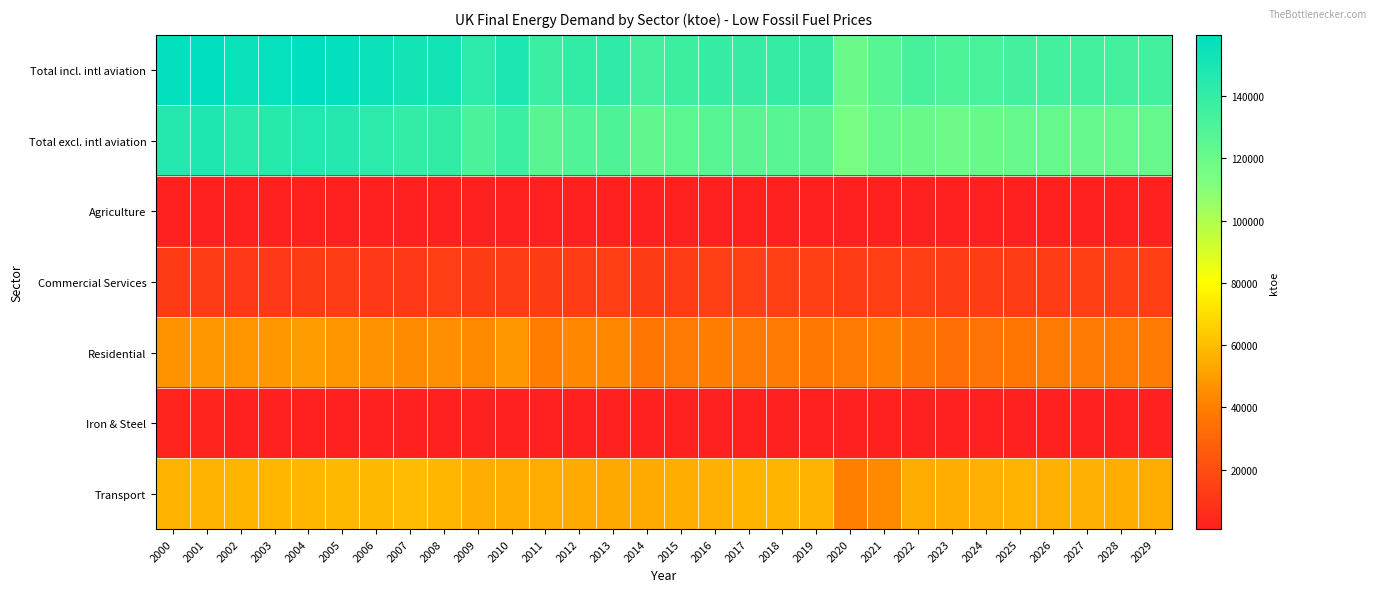

Reading right to left, transcribe all the data shown in this chart.

Total incl. intl aviation: 2029=134472.1	2028=134233.9	2027=134485.0	2026=134751.7	2025=133971.5	2024=131984.0	2023=130434.4	2022=132642.4	2021=127032.9	2020=119888.2	2019=138372.5	2018=139845.1	2017=138526.7	2016=138745.7	2015=136692.2	2014=134025.1	2013=141265.4	2012=140802.1	2011=137294.2	2010=149002.0	2009=143078.5	2008=152789.7	2007=152455.8	2006=155233.0	2005=157983.5	2004=159218.4	2003=157497.3	2002=155783.2	2001=159710.2	2000=157919.4
Total excl. intl aviation: 2029=121653.4	2028=121467.6	2027=121789.1	2026=122216.4	2025=121672.5	2024=120024.7	2023=118547.4	2022=120435.8	2021=122408.8	2020=114802.1	2019=125671.7	2018=127202.9	2017=126015.9	2016=127131.5	2015=125113.5	2014=122645.5	2013=129941.8	2012=129552.6	2011=125701.5	2010=137939.5	2009=131551.5	2008=140657.3	2007=140323.4	2006=143100.6	2005=145851.0	2004=147086.0	2003=145364.9	2002=143650.7	2001=147577.8	2000=145787.0
Agriculture: 2029=1492.2	2028=1492.2	2027=1492.2	2026=1492.2	2025=1492.2	2024=1492.2	2023=1493.8	2022=1498.9	2021=1500.9	2020=1420.9	2019=1451.7	2018=1480.2	2017=1520.3	2016=1542.0	2015=1032.9	2014=1281.9	2013=1085.4	2012=980.0	2011=916.8	2010=965.4	2009=868.7	2008=914.5	2007=907.0	2006=916.5	2005=1006.8	2004=906.0	2003=949.0	2002=1188.8	2001=1278.5	2000=1216.2
Commercial Services: 2029=13462.6	2028=13388.0	2027=13302.8	2026=13223.6	2025=13166.1	2024=13171.1	2023=13264.9	2022=13523.3	2021=13706.5	2020=12938.9	2019=14293.8	2018=14354.2	2017=14202.8	2016=14188.3	2015=13123.0	2014=12450.6	2013=13316.0	2012=13042.1	2011=12296.2	2010=12974.8	2009=12345.0	2008=13824.4	2007=11755.4	2006=11976.7	2005=12659.7	2004=12221.7	2003=11735.8	2002=11345.1	2001=12836.2	2000=12156.6
Residential: 2029=38719.1	2028=38175.4	2027=38182.1	2026=38156.8	2025=37227.9	2024=35542.4	2023=34088.8	2022=36133.0	2021=40854.1	2020=38618.5	2019=38074.2	2018=39237.4	2017=38177.0	2016=39452.2	2015=38646.0	2014=37392.9	2013=43545.1	2012=43294.5	2011=39984.1	2010=48374.9	2009=43945.1	2008=45316.2	2007=44880.5	2006=46523.2	2005=47753.5	2004=49280.9	2003=48282.2	2002=47437.4	2001=48146.4	2000=46806.8
Iron & Steel: 2029=953.2	2028=956.5	2027=963.1	2026=968.8	2025=987.5	2024=977.5	2023=969.8	2022=959.6	2021=1081.3	2020=1021.1	2019=997.6	2018=887.6	2017=921.4	2016=968.4	2015=1309.0	2014=1359.7	2013=1347.1	2012=1198.8	2011=1279.5	2010=1394.2	2009=1231.4	2008=1593.6	2007=1775.7	2006=1863.5	2005=1760.8	2004=1917.5	2003=1946.9	2002=2011.9	2001=2145.9	2000=2244.7
Transport: 2029=54755.6	2028=55242.8	2027=55682.5	2026=56069.7	2025=56293.9	2024=55921.5	2023=55271.1	2022=54658.3	2021=43694.5	2020=40693.0	2019=56580.8	2018=56913.9	2017=57003.4	2016=55996.7	2015=55004.8	2014=54157.1	2013=53480.5	2012=53771.1	2011=54486.7	2010=54640.1	2009=55392.2	2008=57398.5	2007=59305.8	2006=58938.0	2005=58368.7	2004=57913.8	2003=57502.9	2002=57075.8	2001=56392.9	2000=56530.1